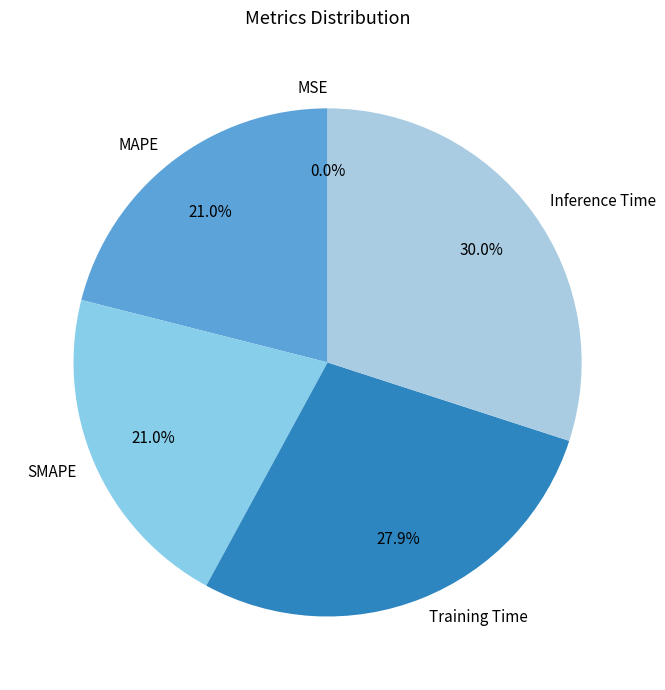

Is there a majority slice in this chart?

No